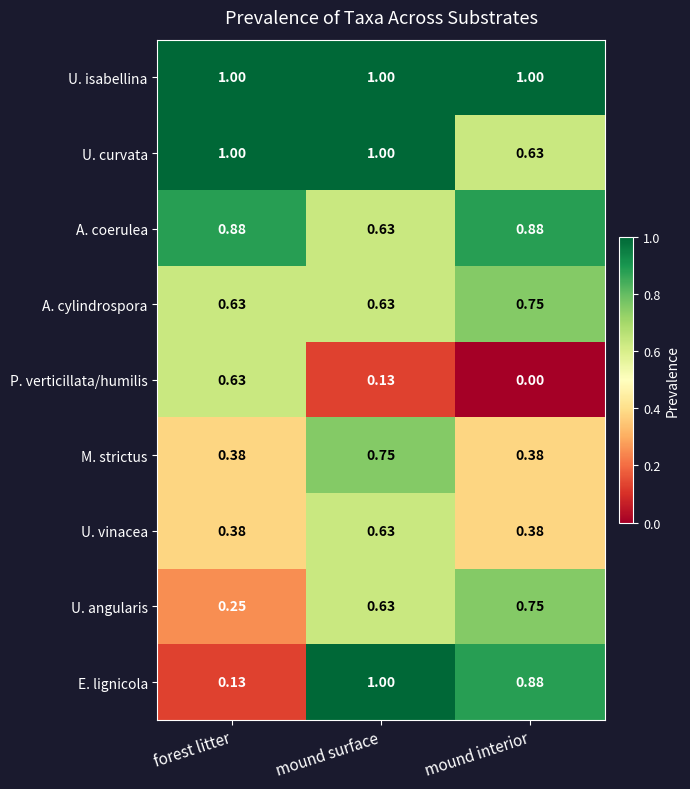

Which series has the widest spread of values?

E. lignicola